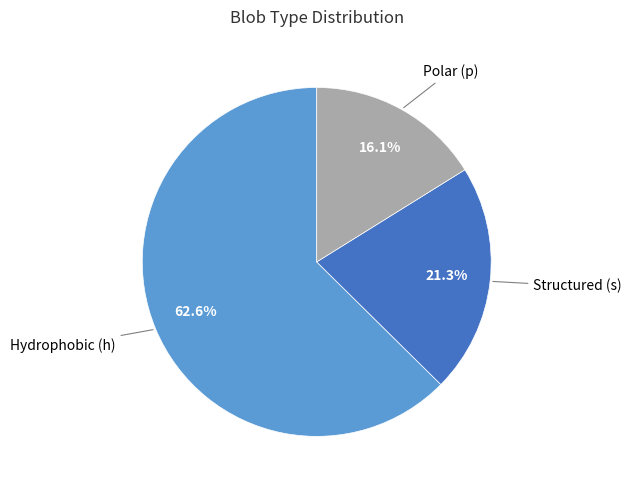

Rank the categories by value from lowest to highest.

Polar (p), Structured (s), Hydrophobic (h)